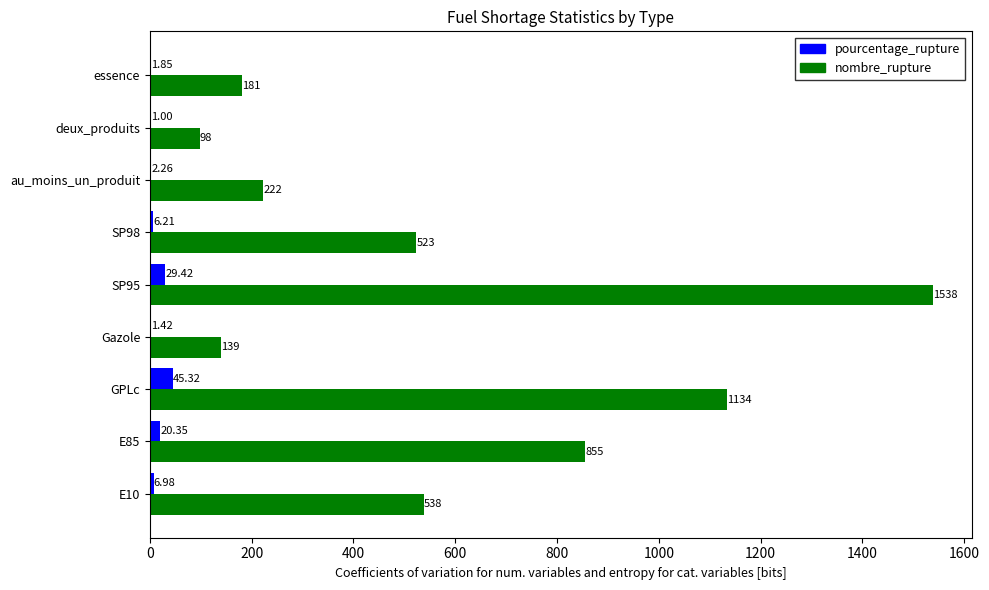

Which category has the highest value in the pourcentage_rupture series?

GPLc